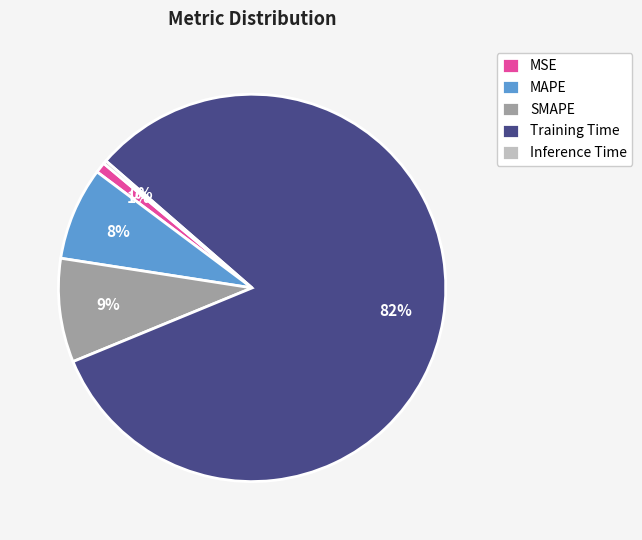

To the nearest percent, what is the difference between the largest and smallest slice percentages?

82%